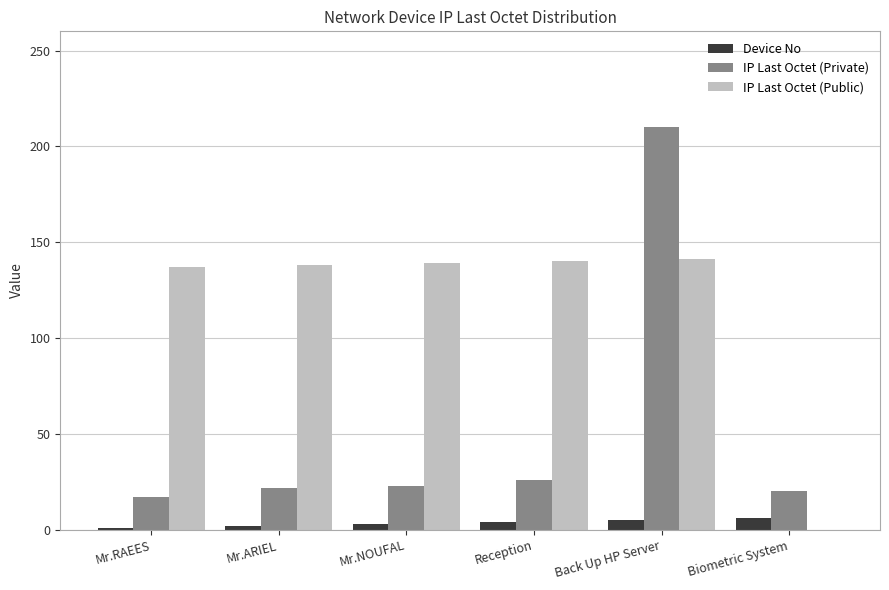

Which label corresponds to the largest value in the chart?

Back Up HP Server